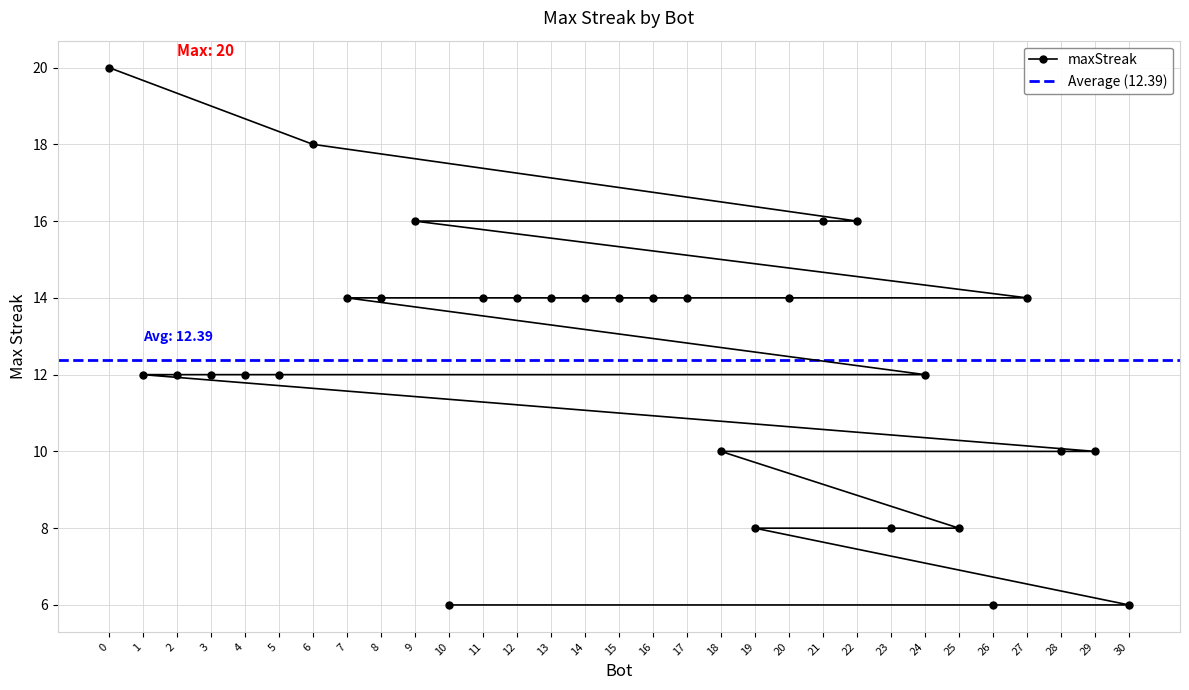

How many values are between 10 and 14?

20